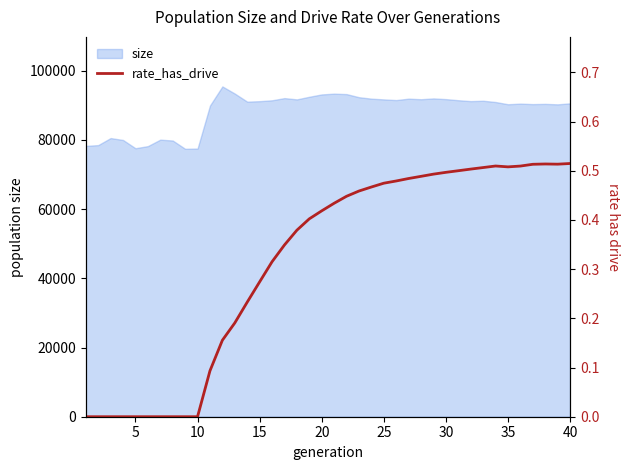

How many values are between 0 and 1?

40